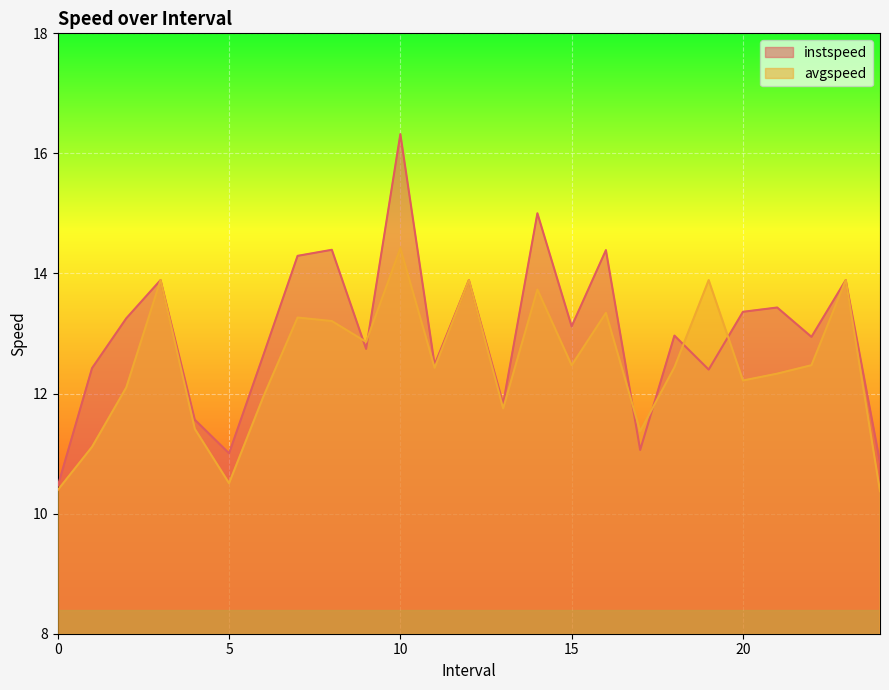

What are all the series names shown in the legend?

instspeed, avgspeed